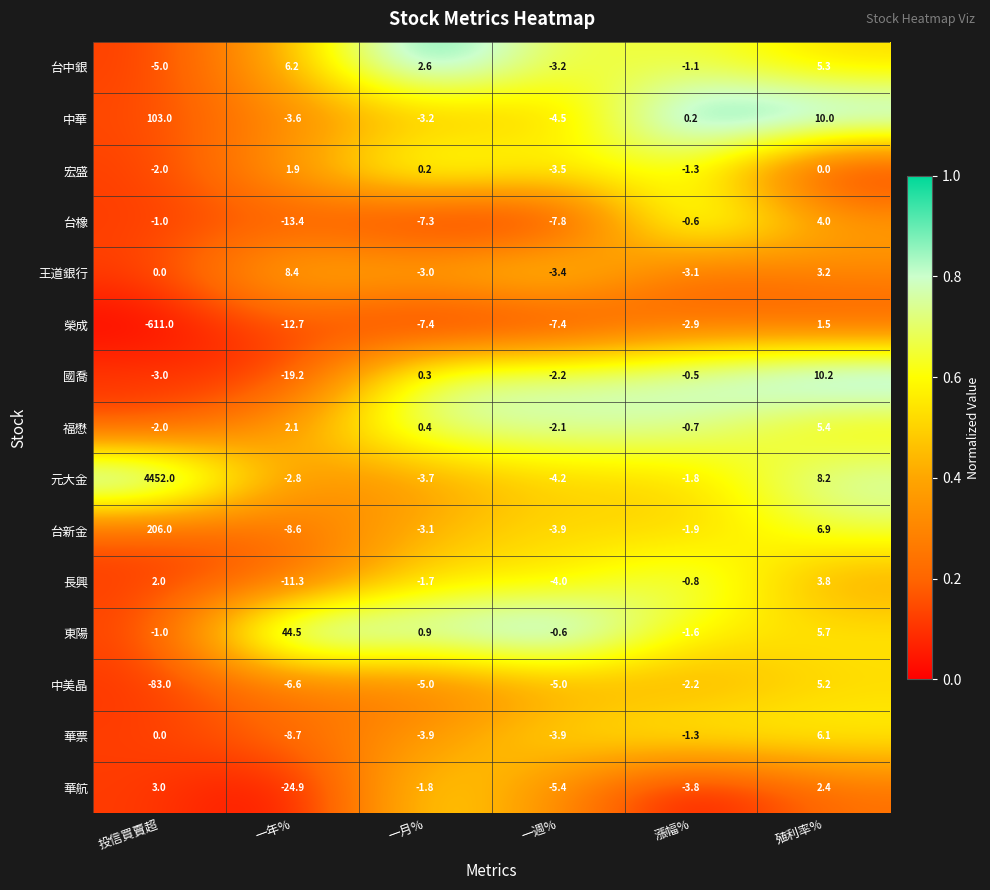

What is the sum of the 長興 values at 漲幅% and 一年%?

-12.1